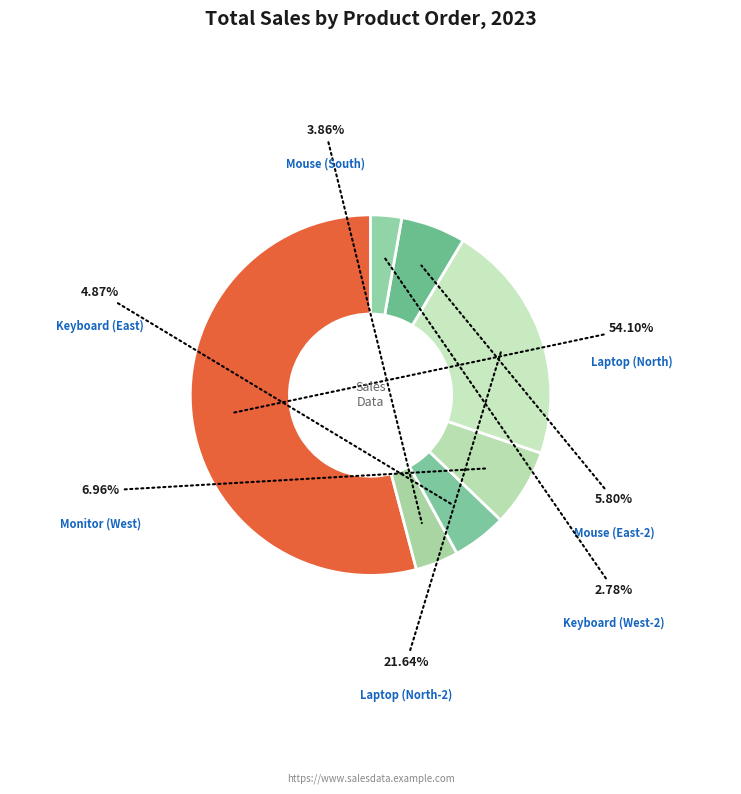

Rank the categories by value from highest to lowest.

Laptop (North), Laptop (North-2), Monitor (West), Mouse (East-2), Keyboard (East), Mouse (South), Keyboard (West-2)